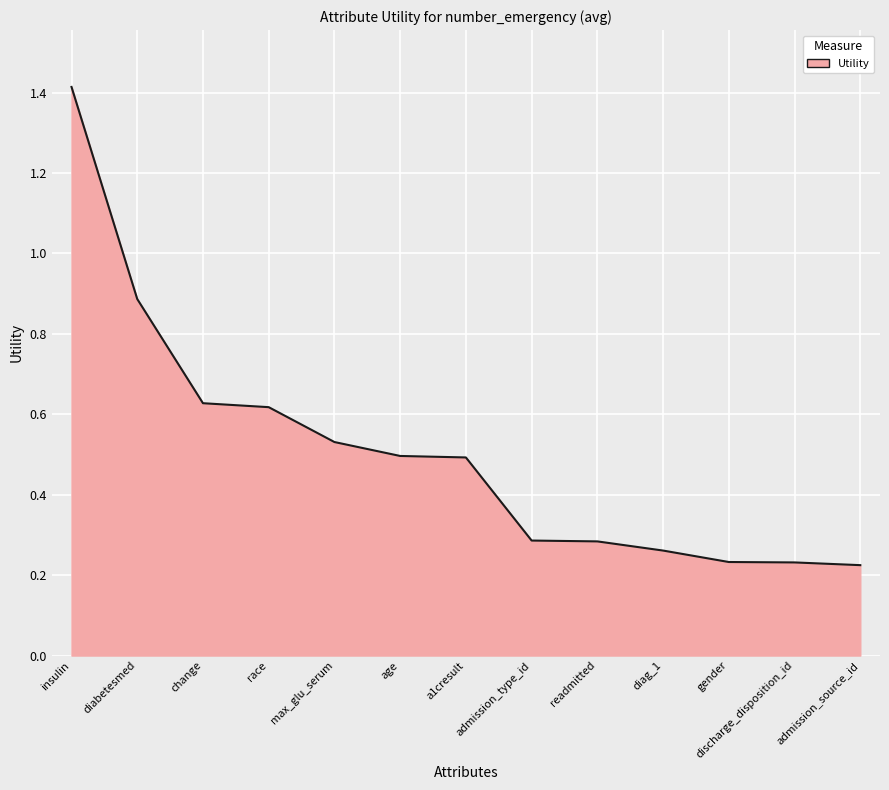

True or false: the data shows 0.3 at race.

False